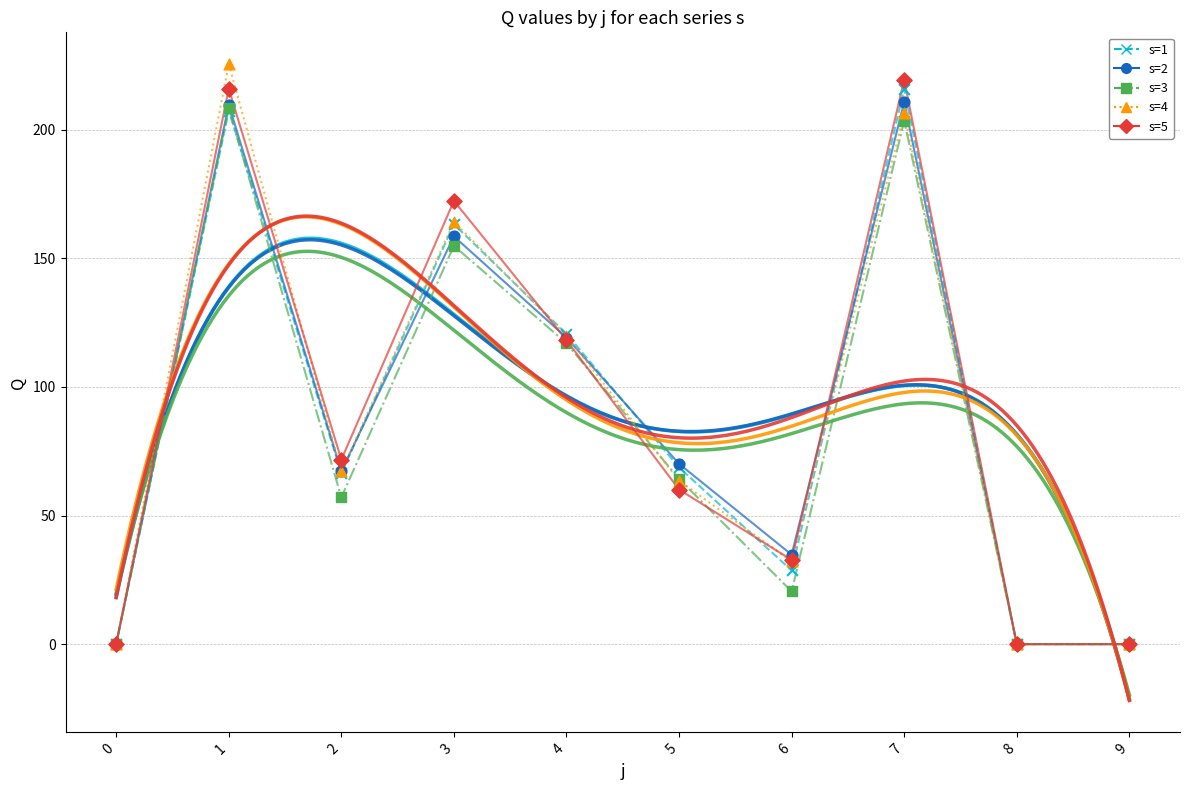

Which series has the largest total across all categories?

s=5